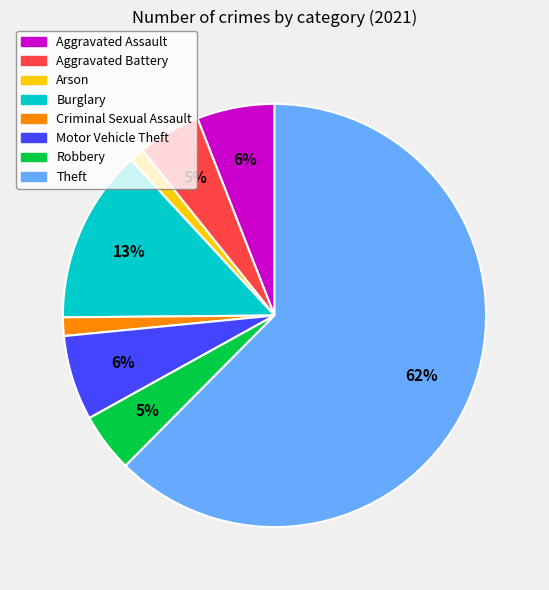

Is there any slice that represents more than half of the pie?

Yes